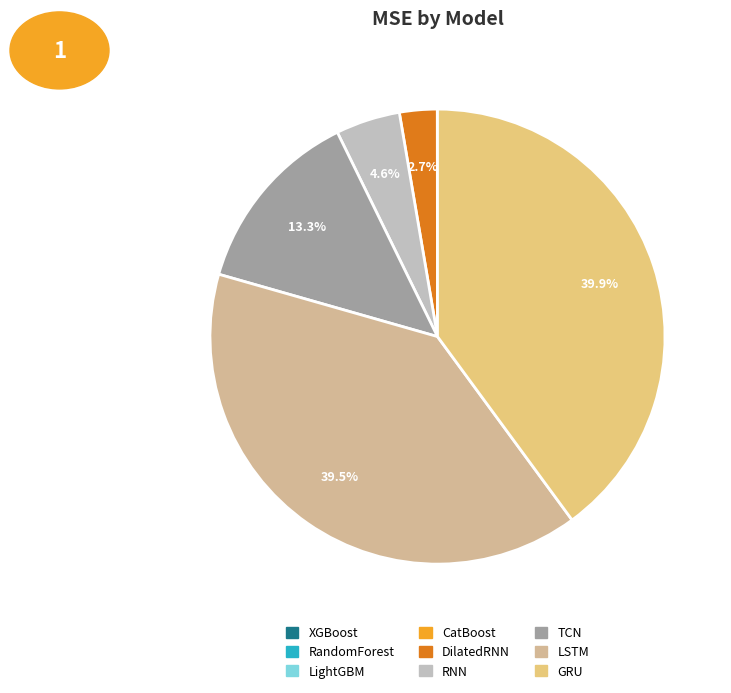

To the nearest percent, what is the difference between the largest and smallest slice percentages?

40%